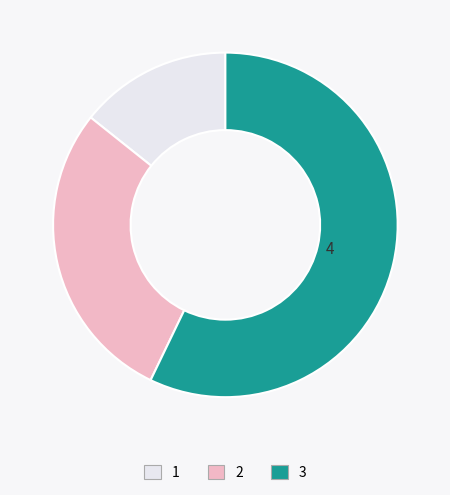

Which category accounts for the majority?

3